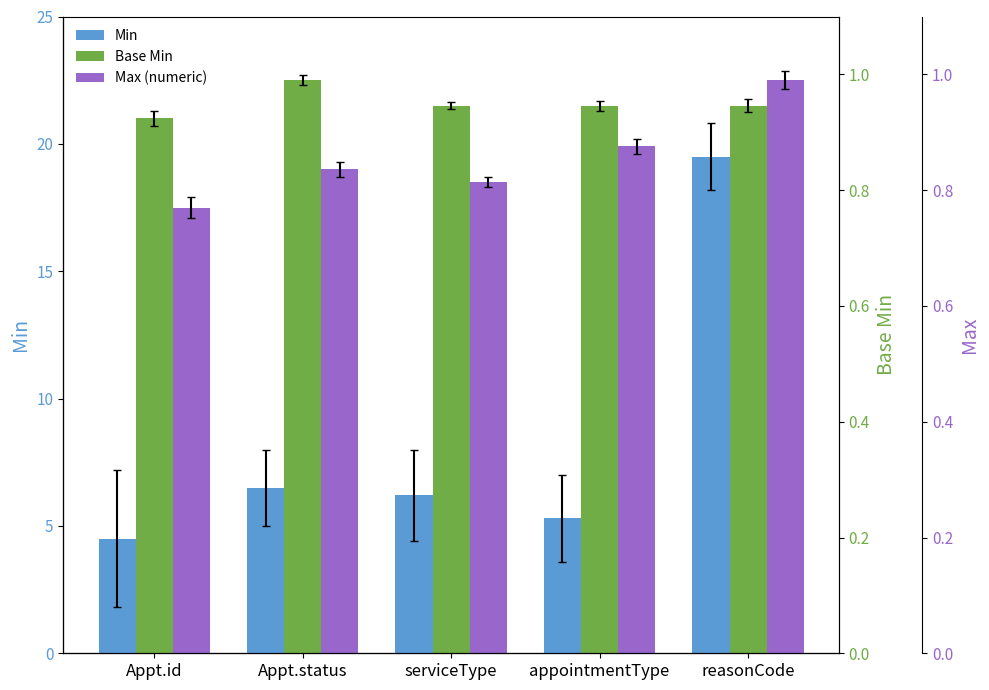

What are all the series names shown in the legend?

Min, Base Min, Max (numeric)